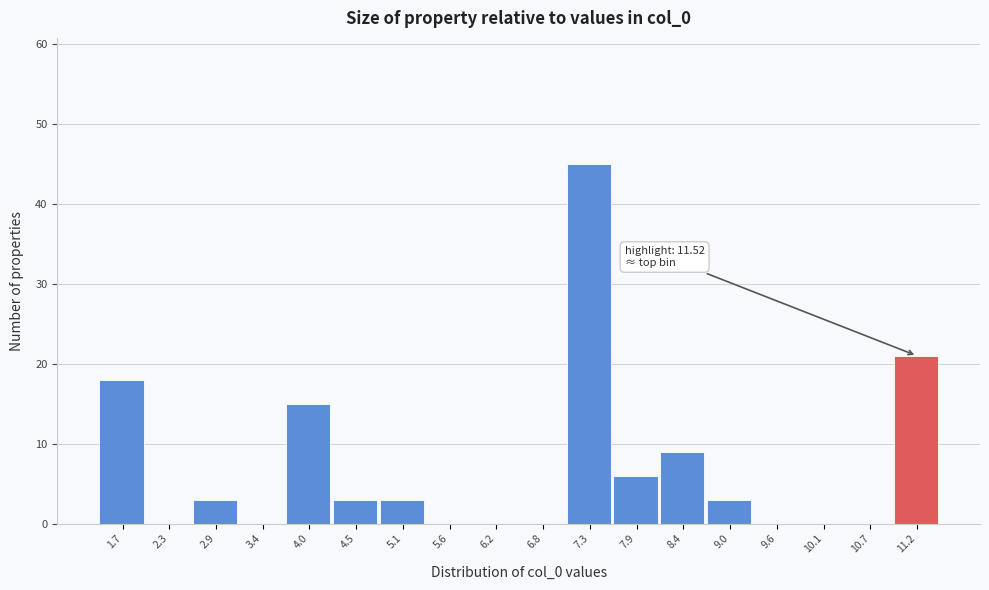

Over which range of the x-axis is the bar tallest?

7.0 to 7.6